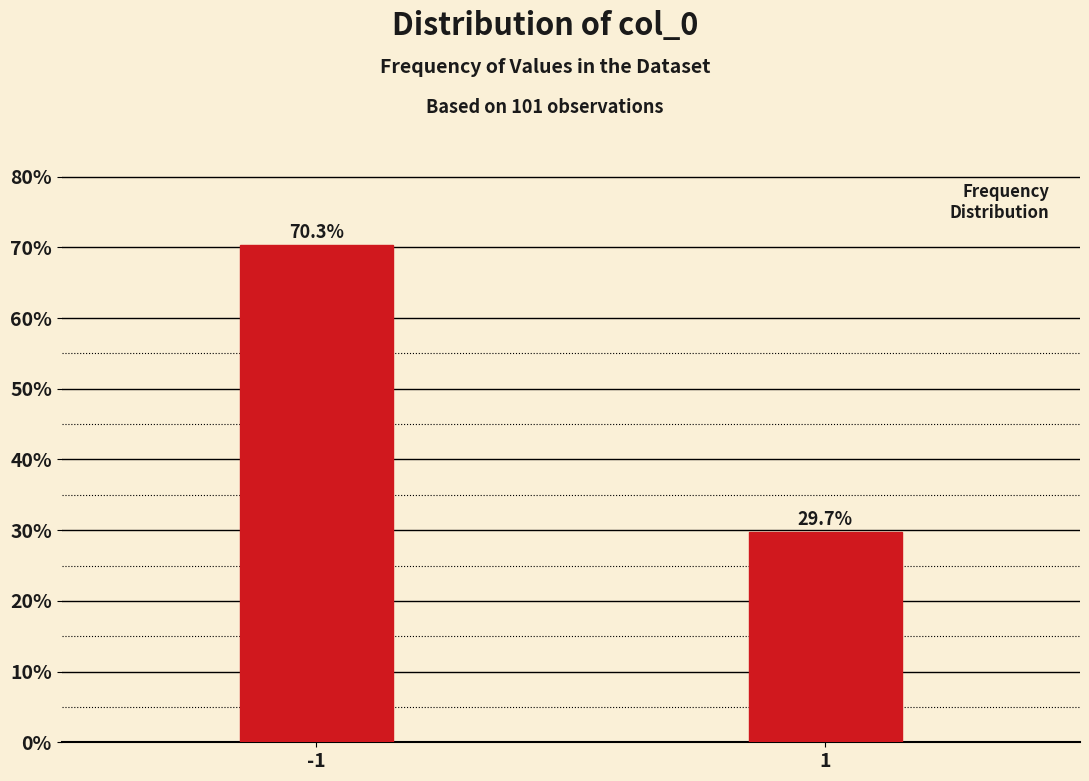

Reading right to left, transcribe all the data shown in this chart.

29.7	70.3